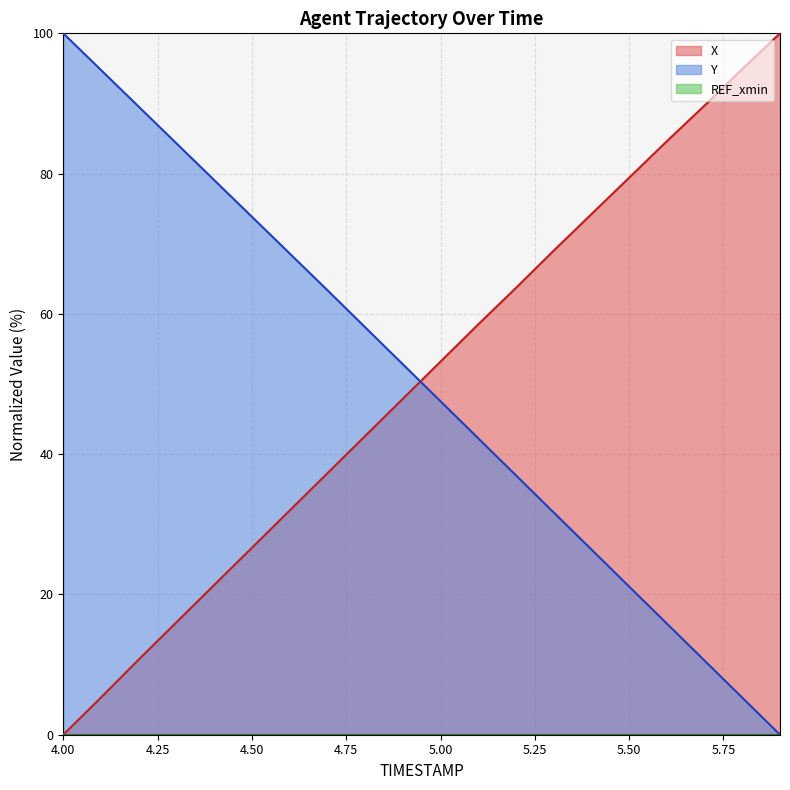

At how many categories does at least one series exceed 12?

20